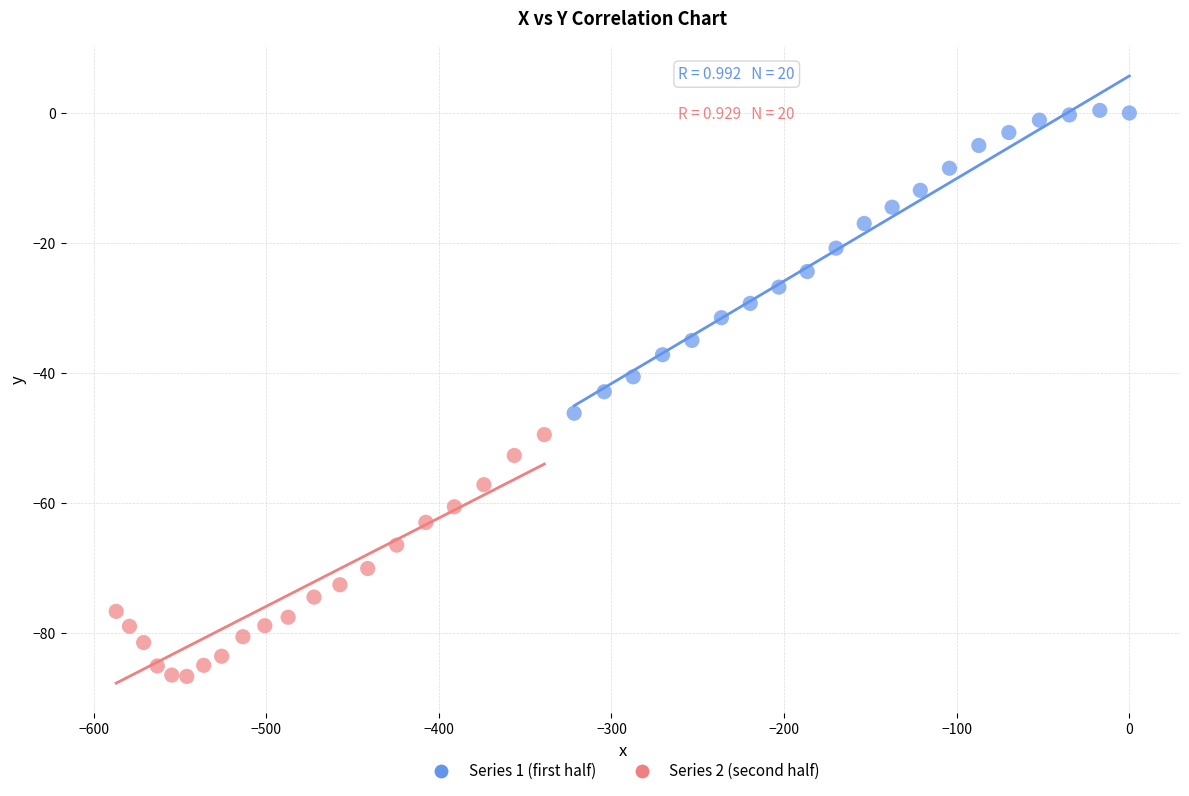

Which series reaches the maximum Y coordinate?

Series 1 (first half)